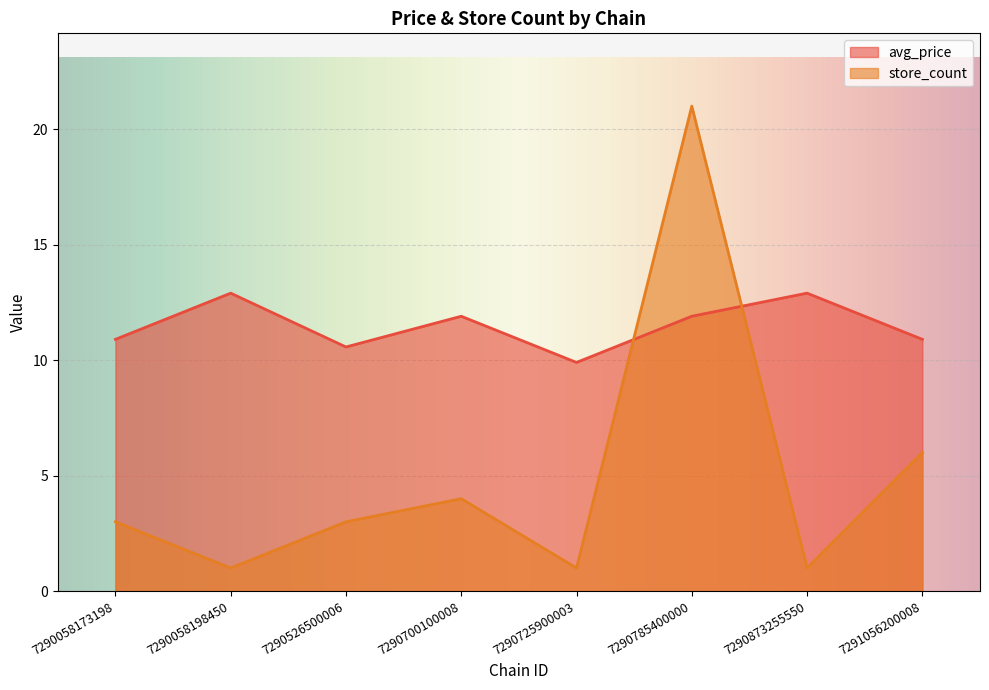

What are all the series names shown in the legend?

avg_price, store_count